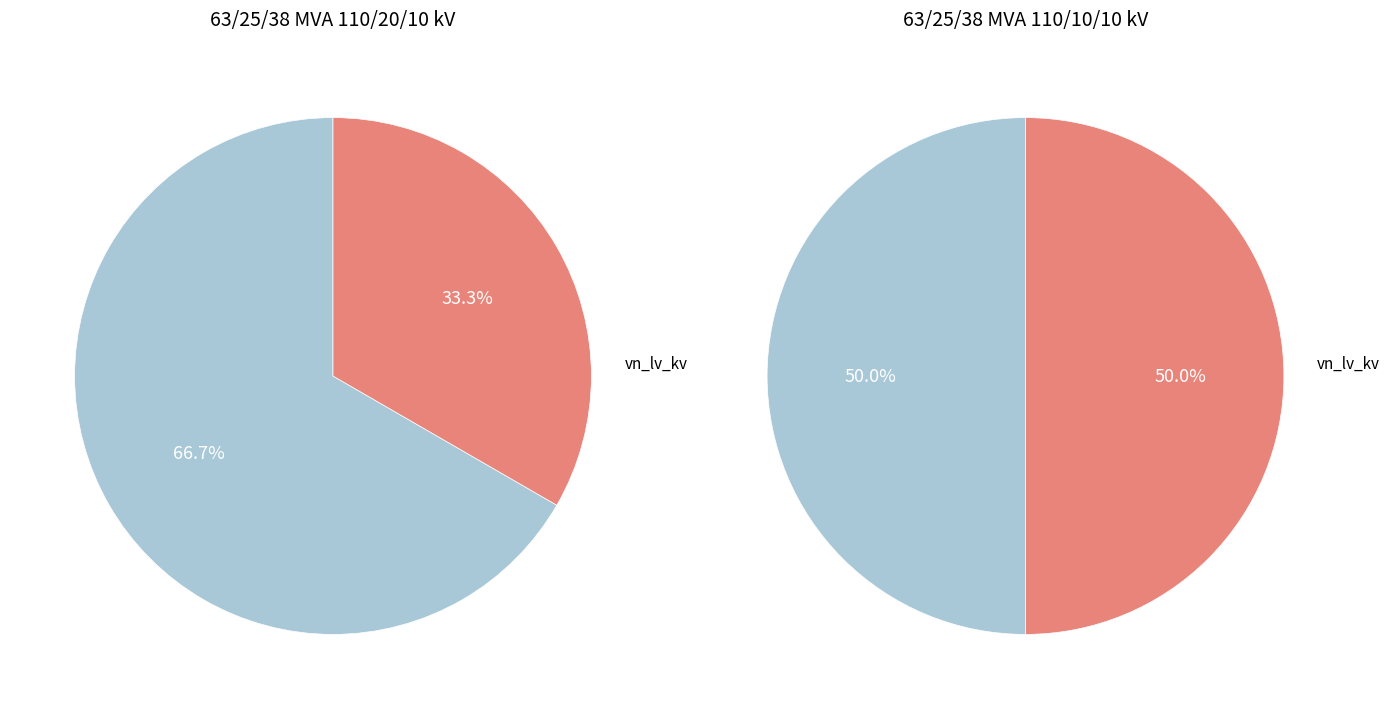

Is there a majority slice in this chart?

Yes